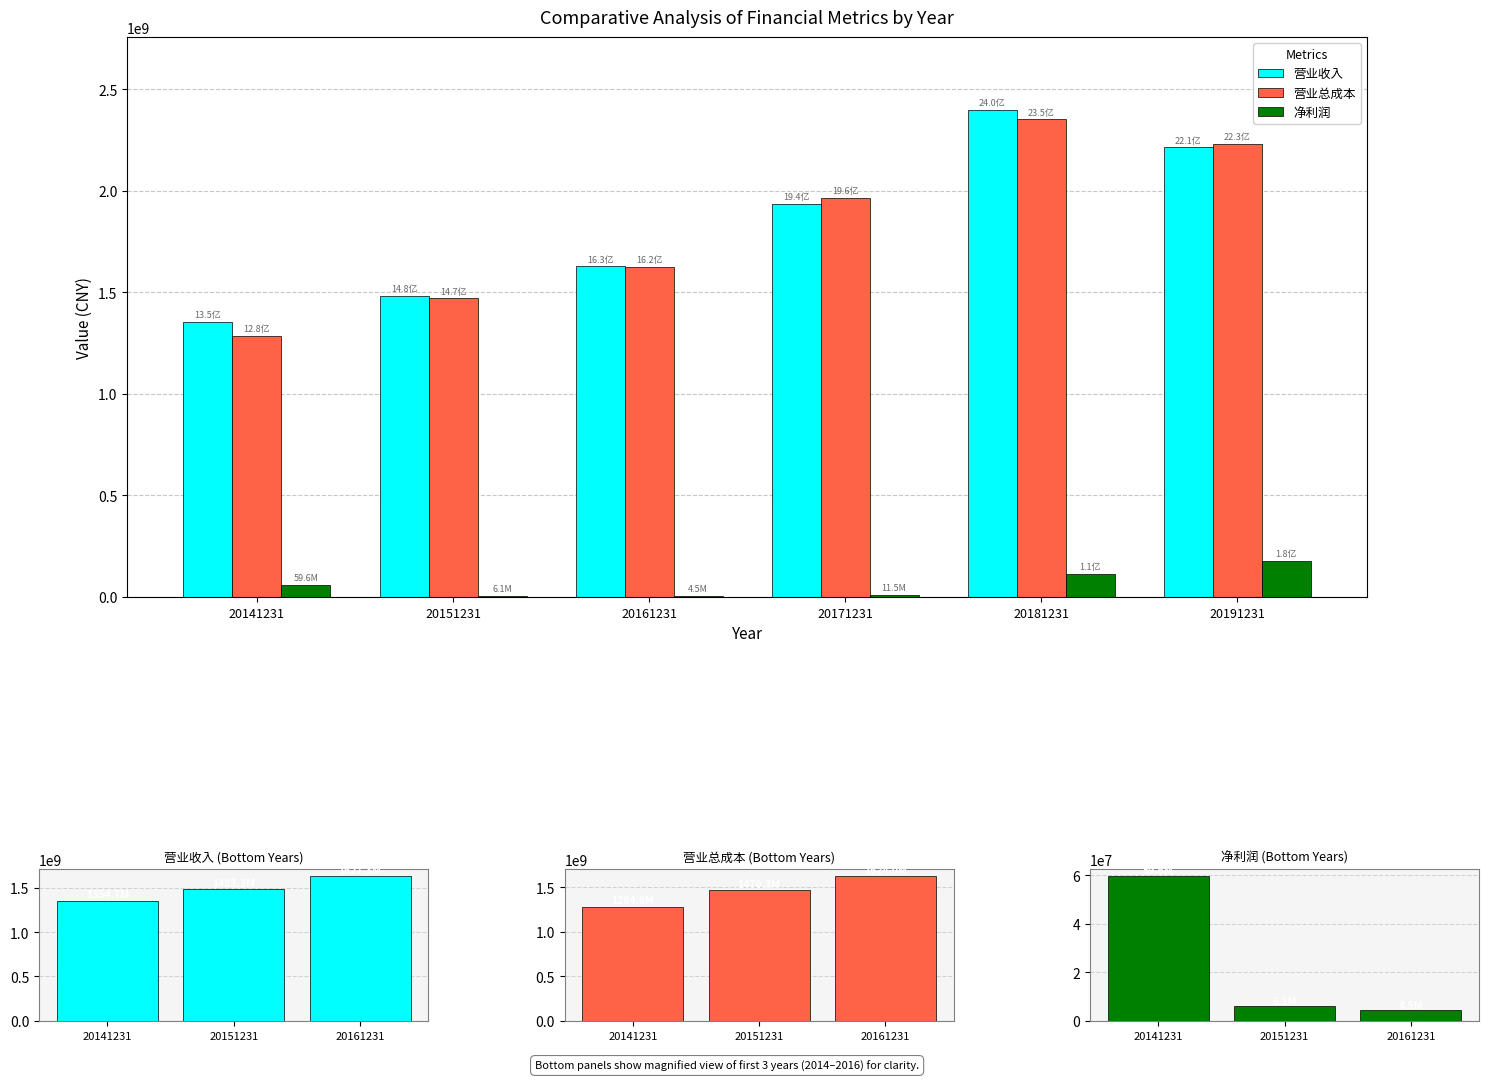

What value does the 营业总成本 series have at 20161231?

1624008893.3